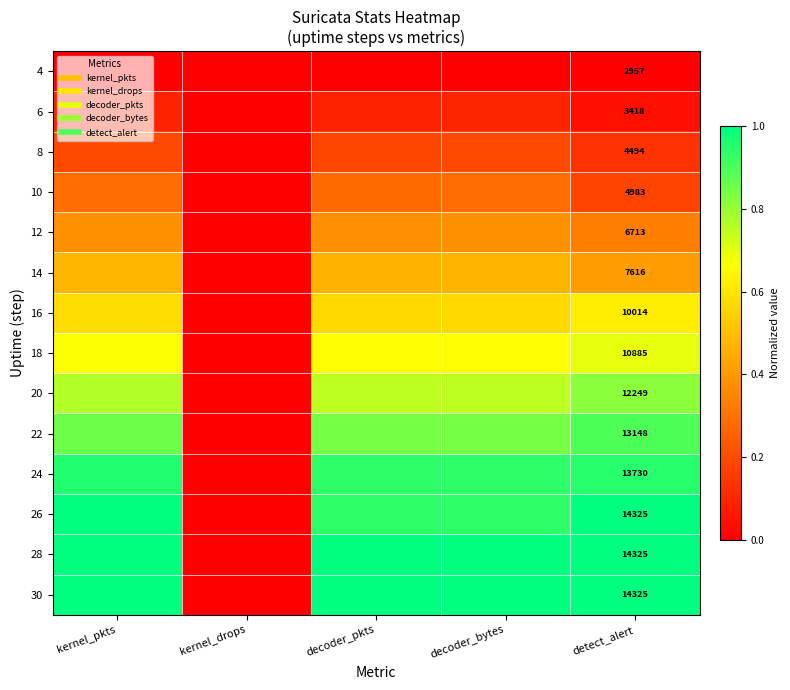

What is the maximum value shown in the chart?

1.0